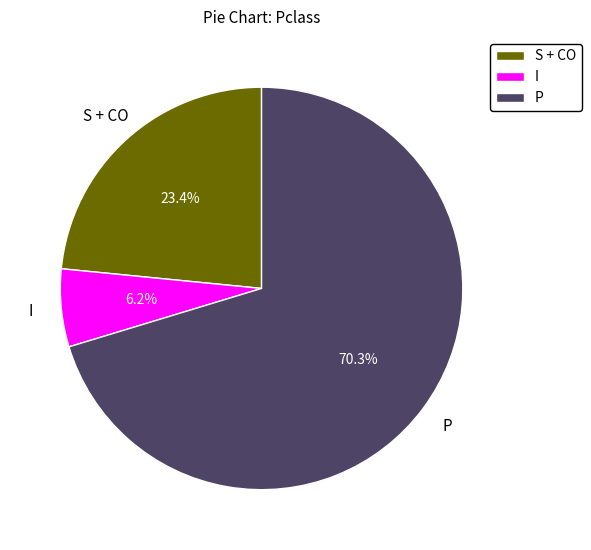

To the nearest percent, what percentage of the pie is P?

70%